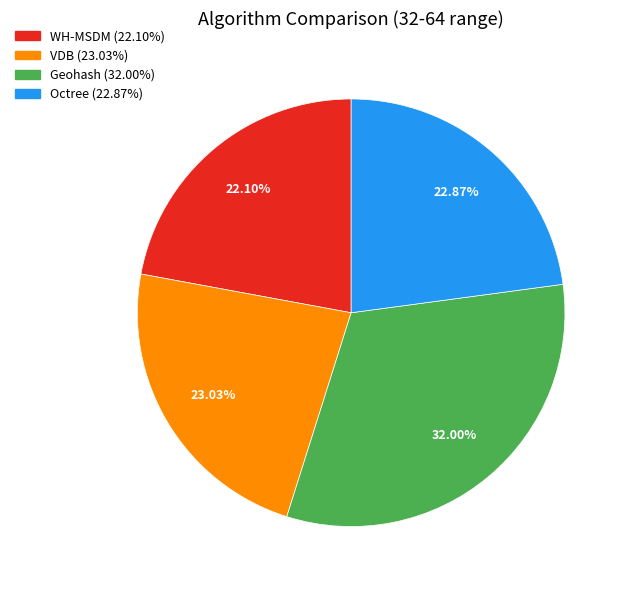

To the nearest percent, what percentage of the pie is WH-MSDM?

22%